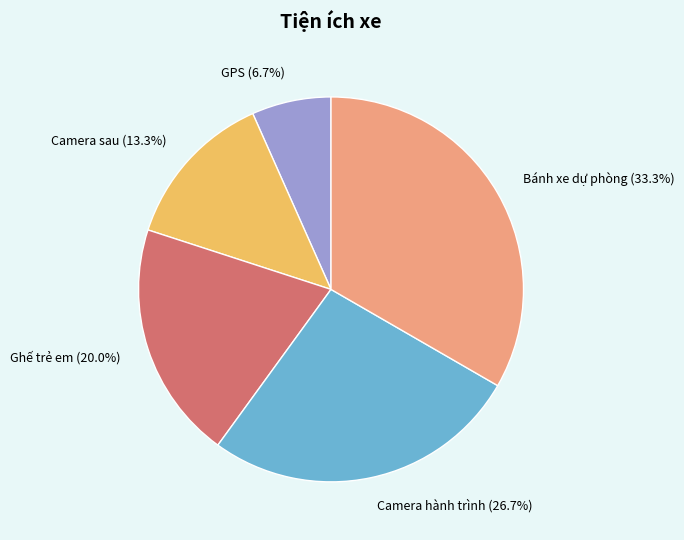

What percentage is the Bánh xe dự phòng slice, to the nearest percent?

33%